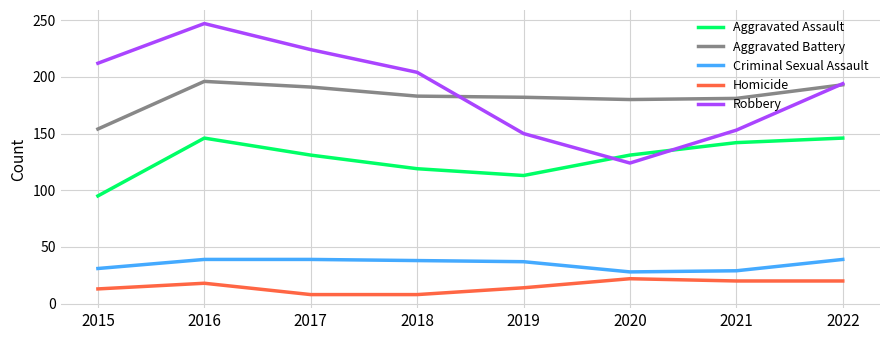

What is the difference between the Criminal Sexual Assault values at 2017 and 2015?

8